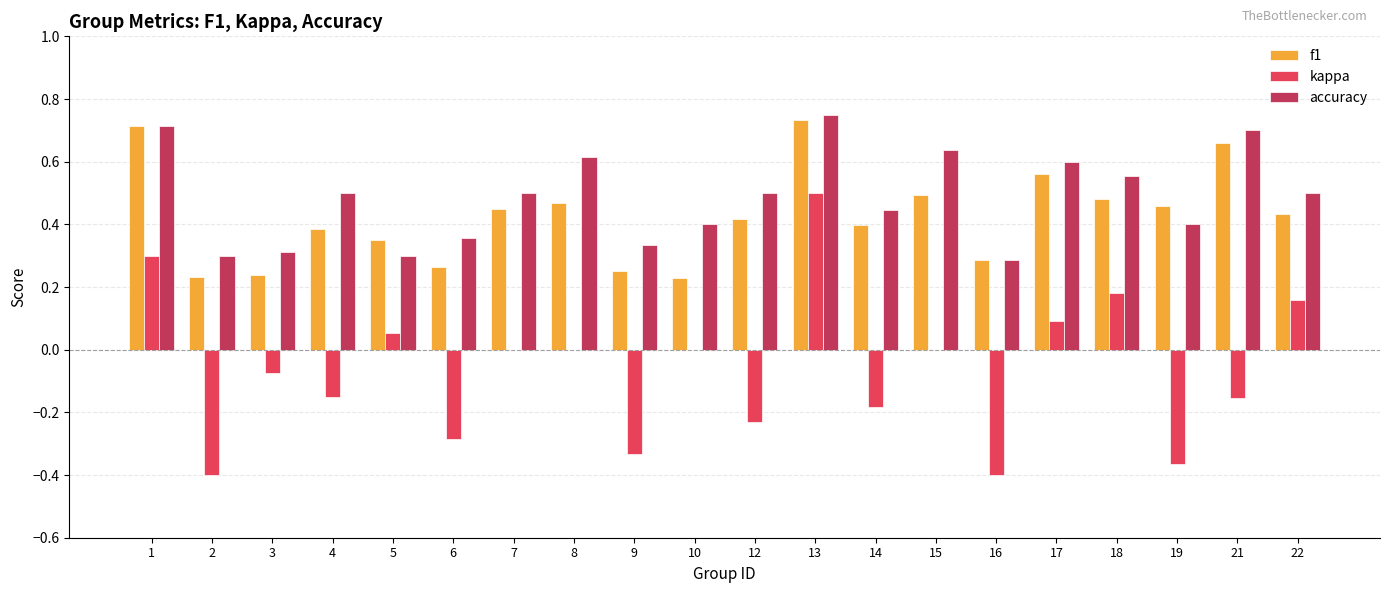

Is the value of kappa at 12 greater than the value of accuracy at 7?

No